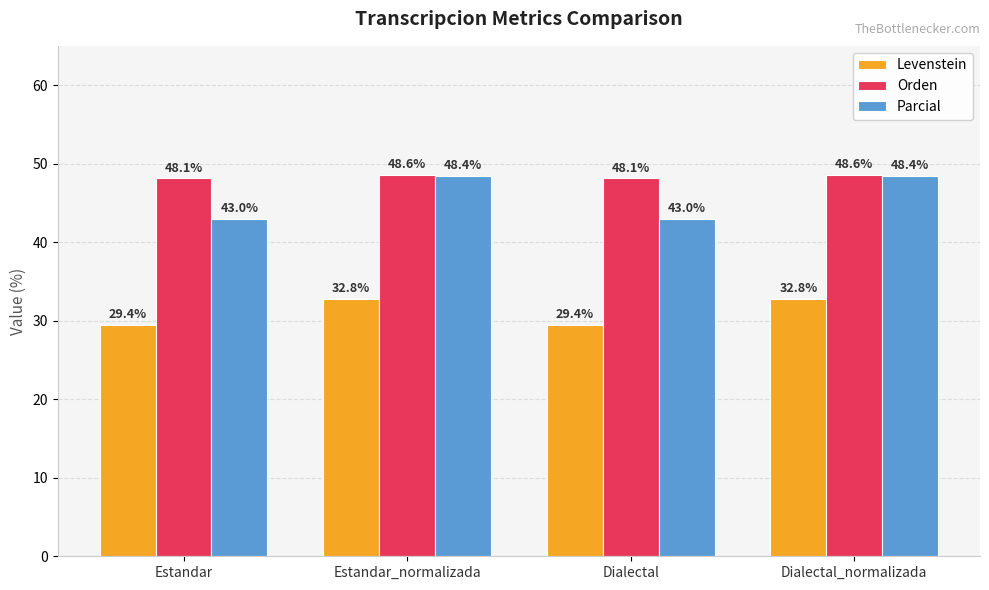

How many bars are there in each group?

3